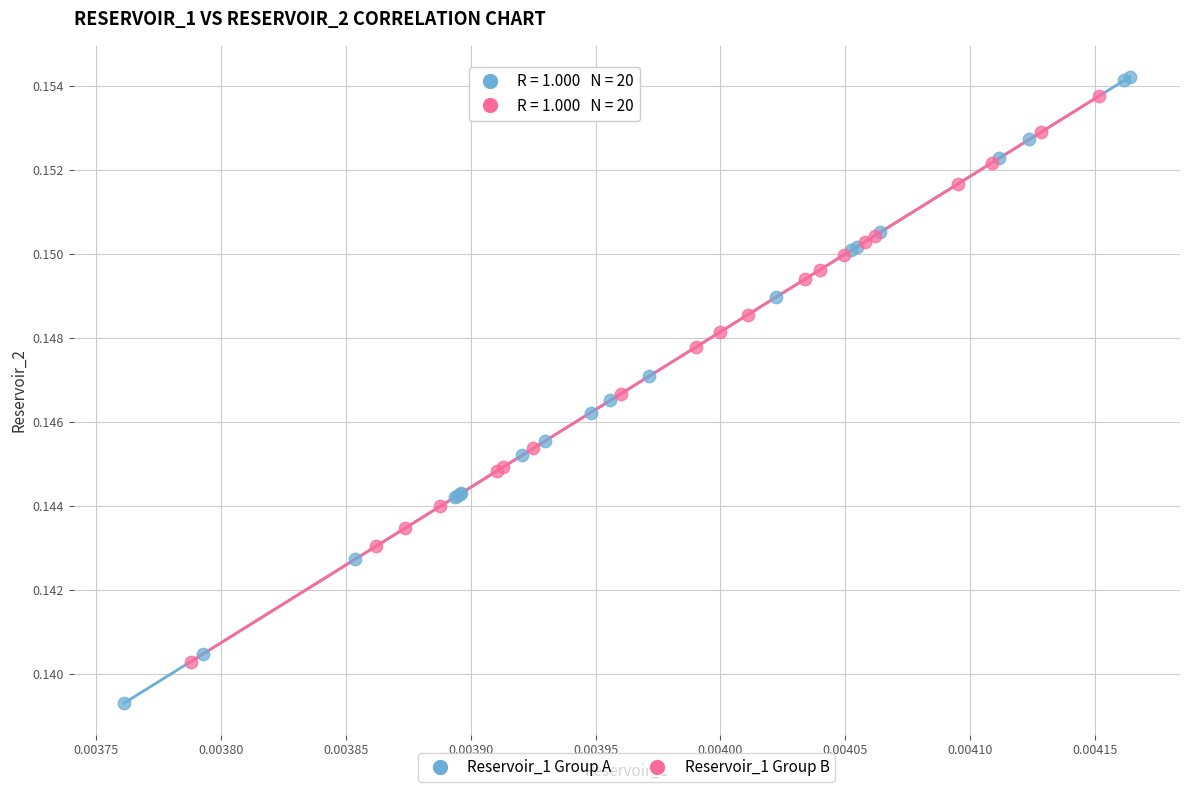

Which series has the largest Y range (max minus min)?

Reservoir_1 Group A